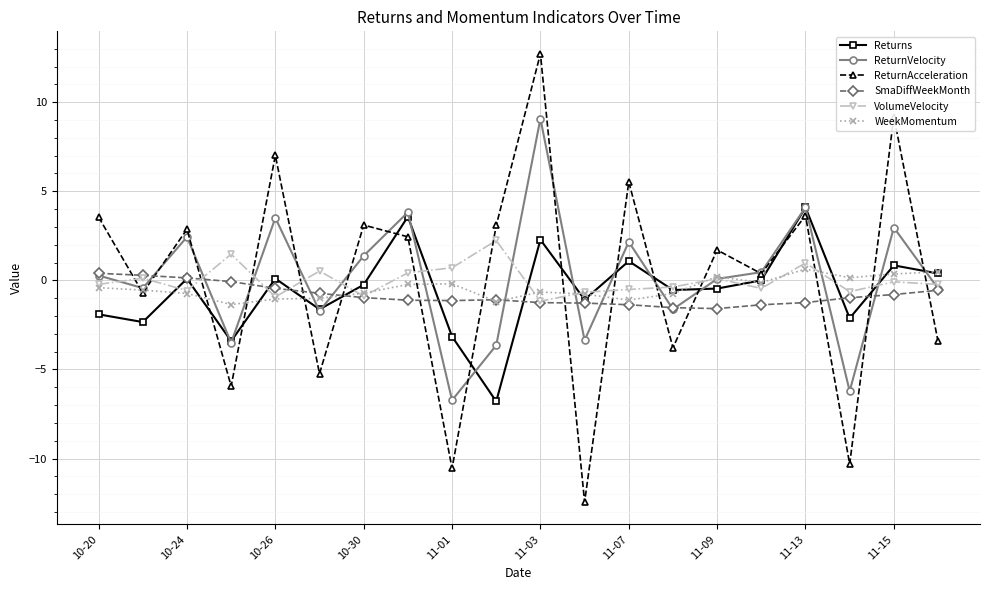

Which series has the largest range (max minus min)?

ReturnAcceleration